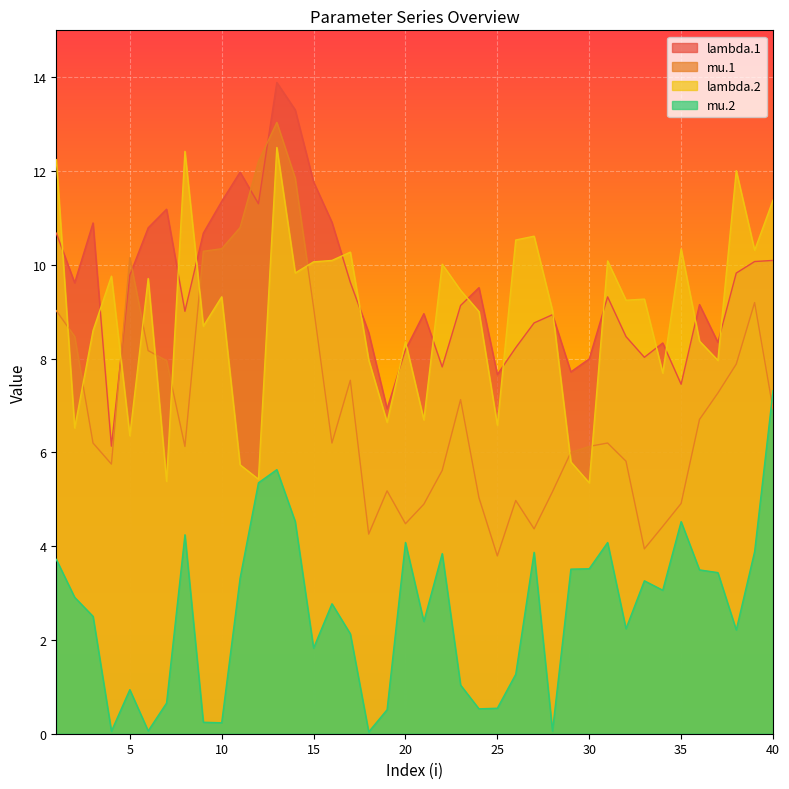

Is the value of lambda.2 at 38 greater than the value of mu.2 at 6?

Yes